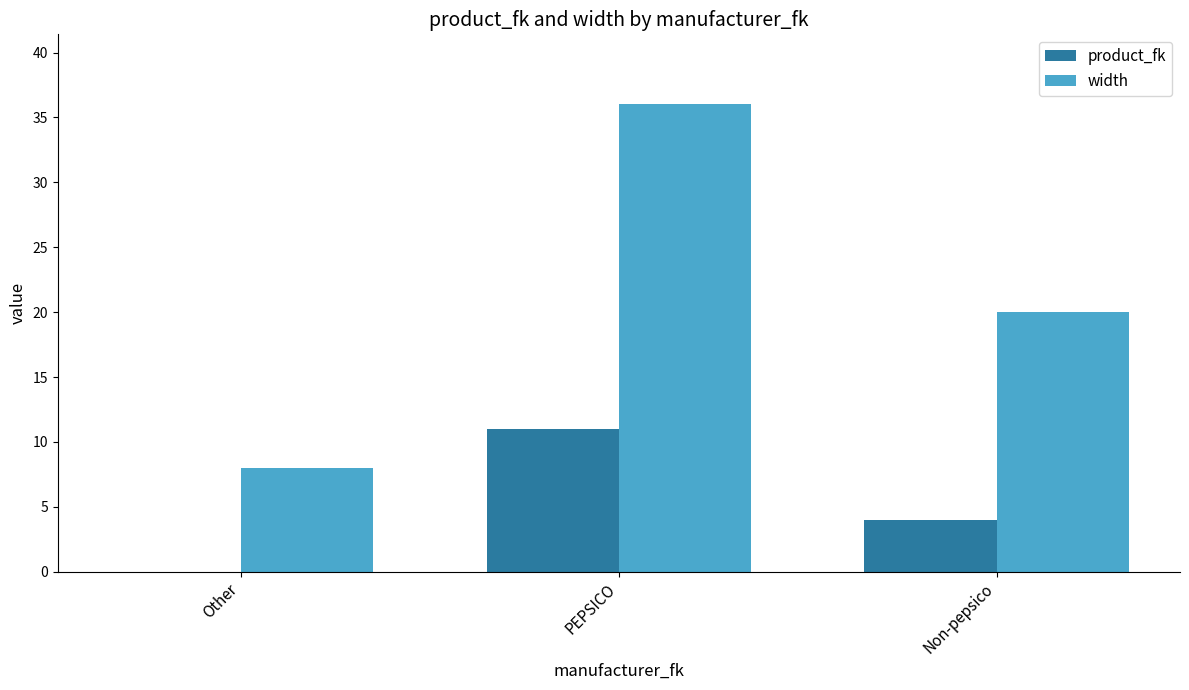

Which series has the largest total across all categories?

width